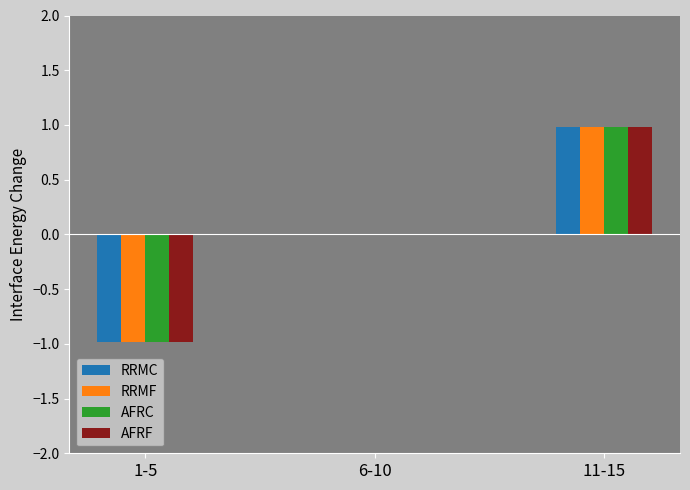

What is the sum of the AFRF values at 6-10 and 11-15?

1.0